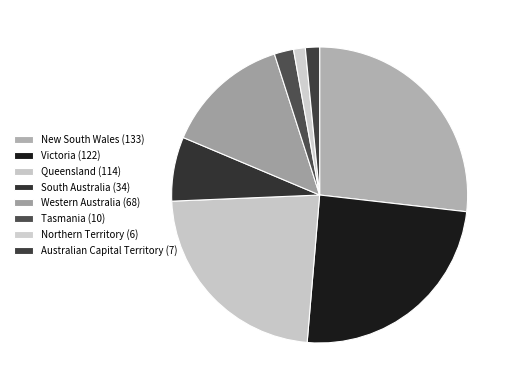

Does any single category account for the majority?

No